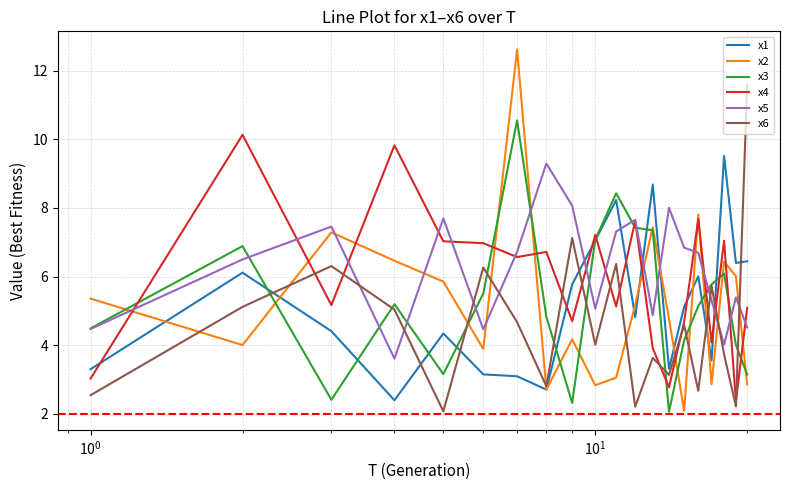

What is the maximum value shown in the chart?

12.6